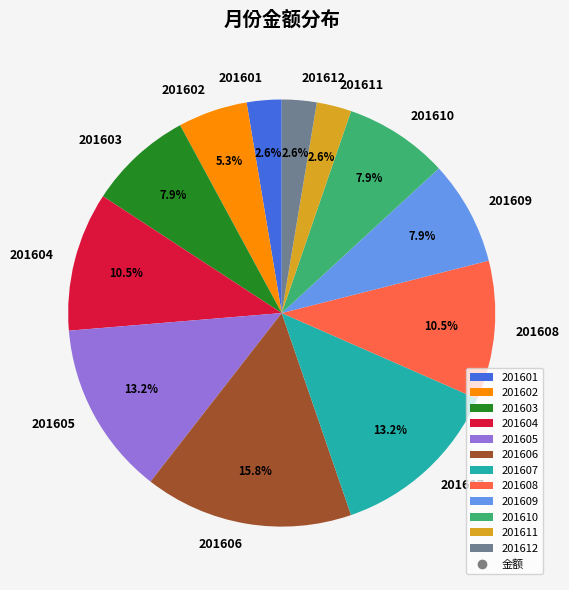

To the nearest percent, what portion does 201607 represent?

13%